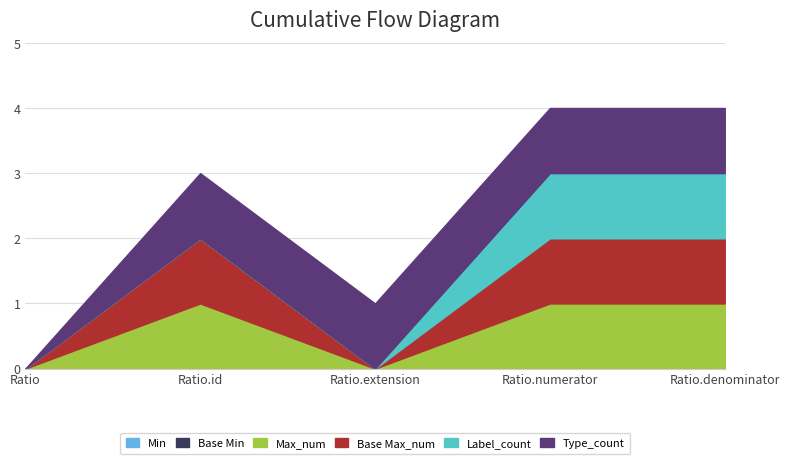

How many values in the Type_count series are below 1?

1